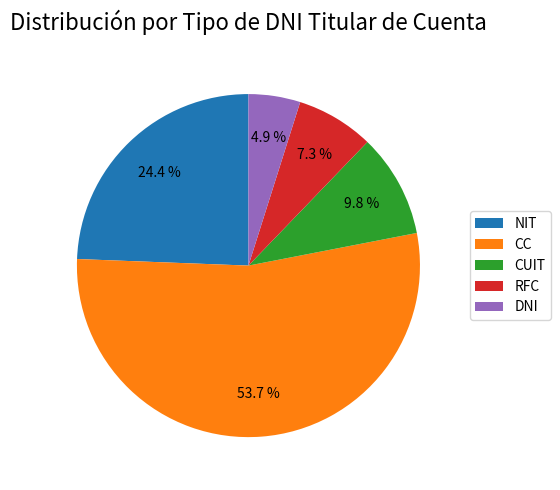

Which category accounts for the majority?

CC